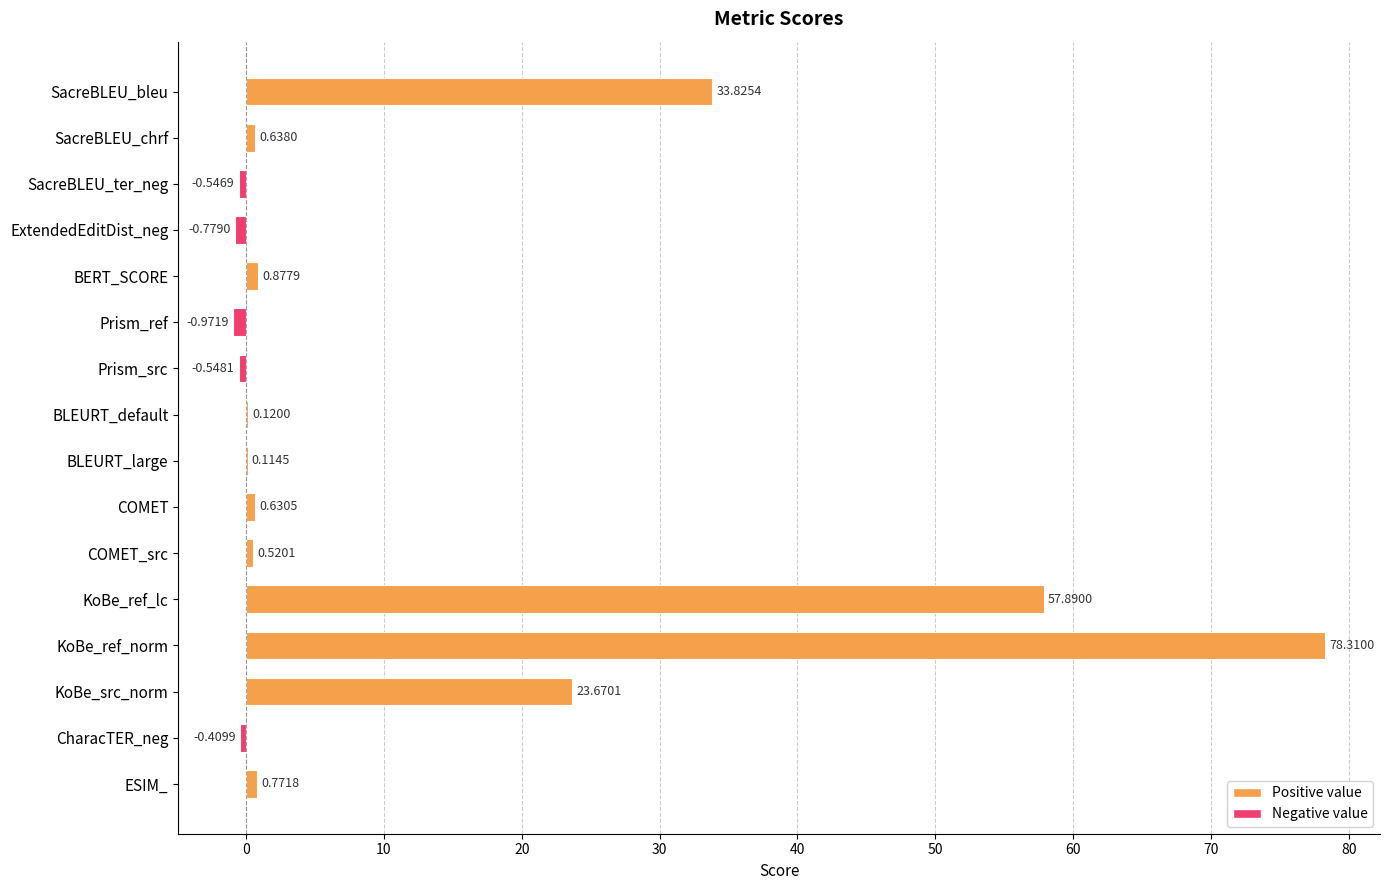

Which category has the highest value across all series?

KoBe_ref_norm